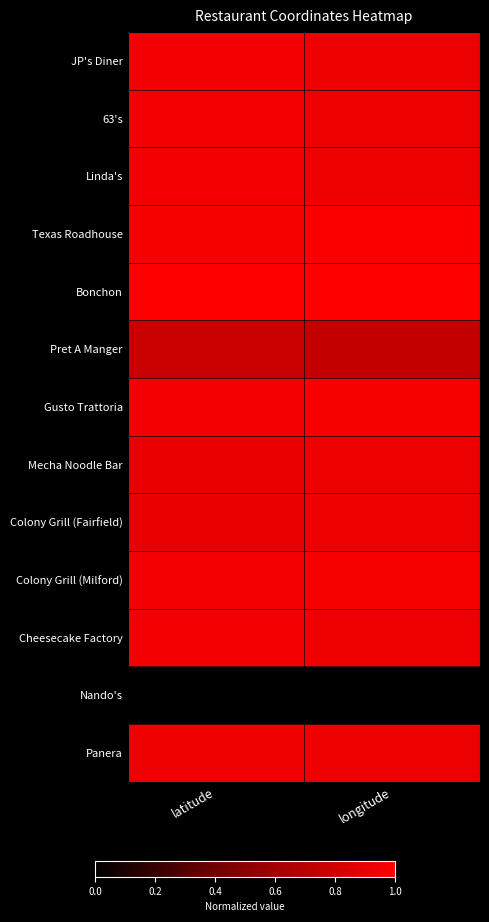

What is the total value across all series at longitude?

11.1